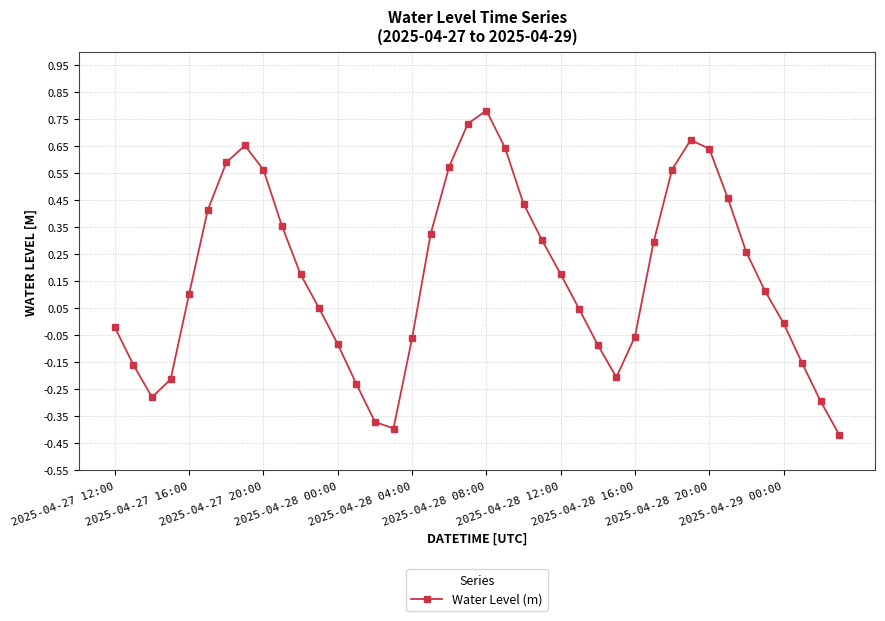

How many interior local valleys (lower than both neighbors) does the data have?

3